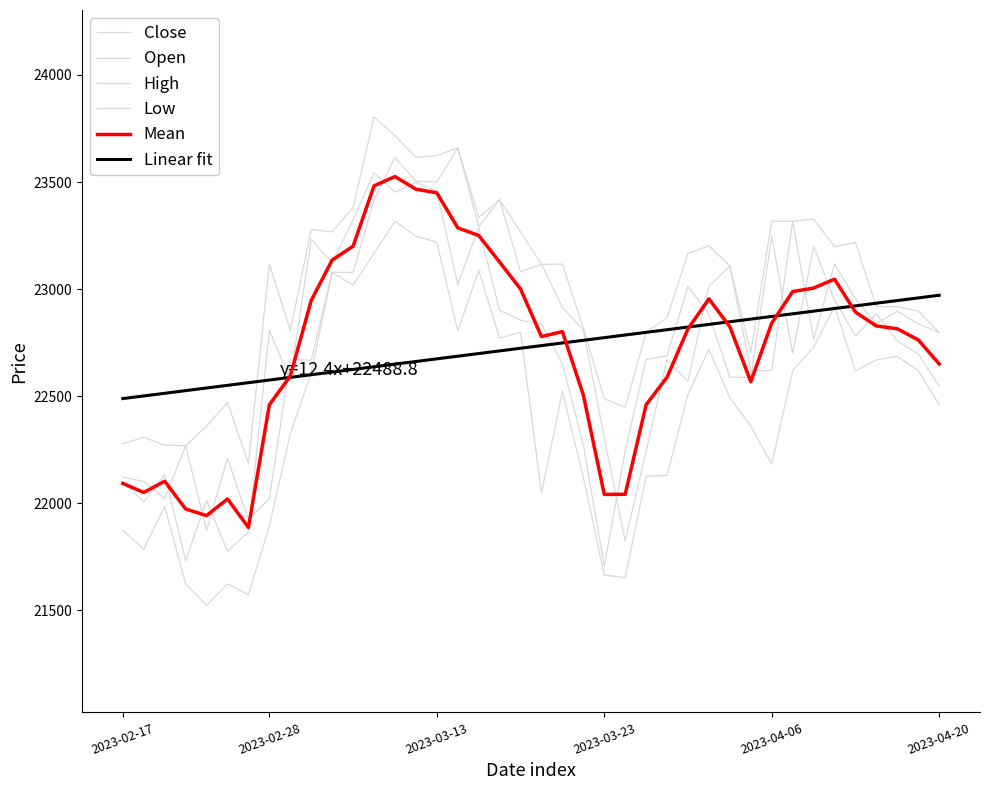

How many lines are shown in the chart?

6